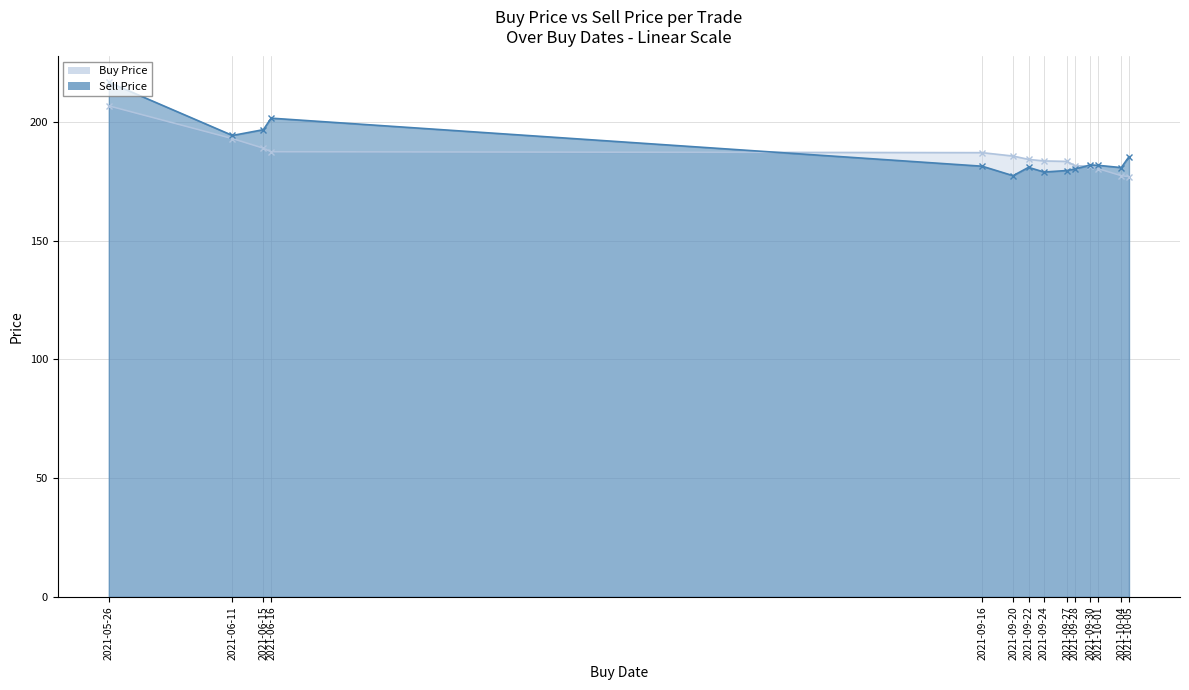

Reading left to right, list all the values displayed in this chart.

Buy Price: 206.8	193.0	189.0	187.5	187.1	185.7	184.3	183.6	183.4	181.6	181.4	180.4	177.4	177.0
Sell Price: 216.8	194.3	196.8	201.6	181.4	177.4	180.9	178.9	179.6	180.2	181.9	181.8	180.8	185.4